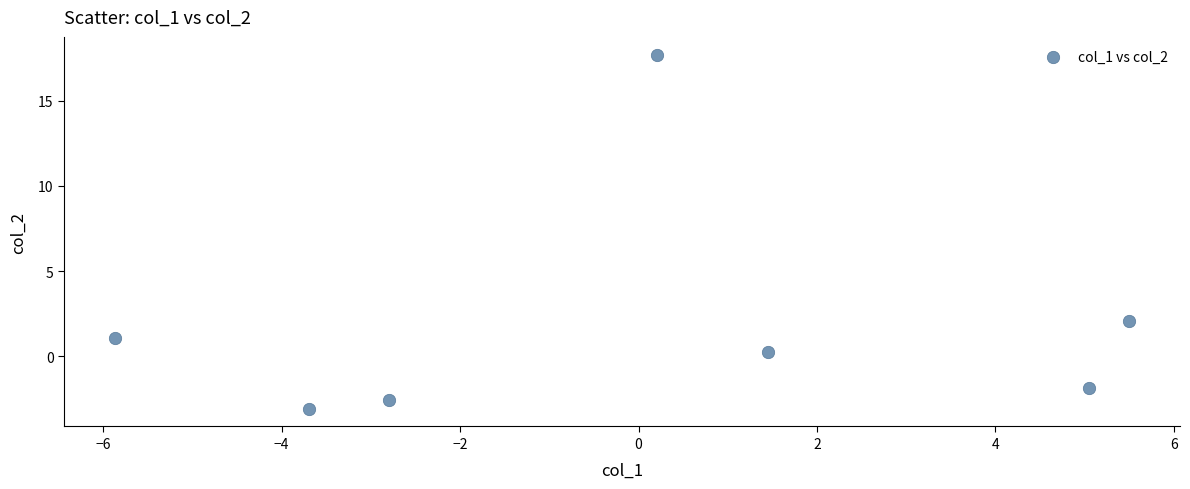

What Y value in the scatter plot is closest to 7?

2.1